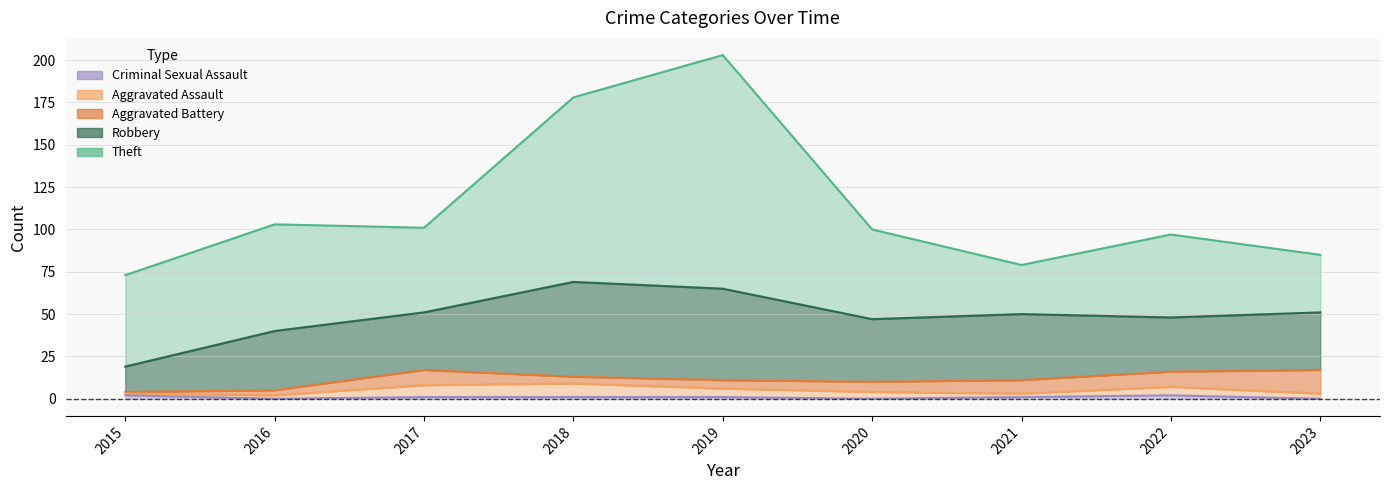

Where is the first local minimum for Robbery?

2017